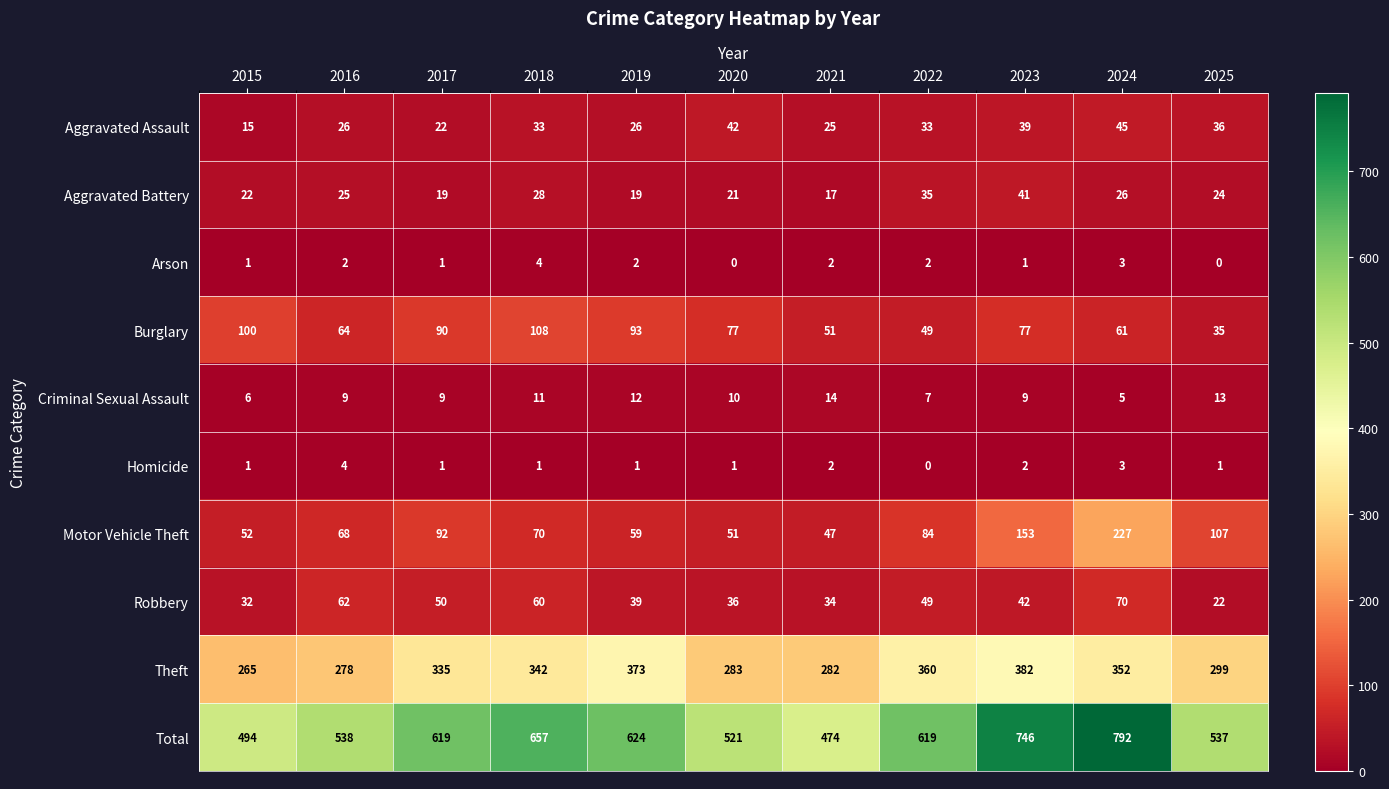

At which label does Robbery first exceed 42?

2016